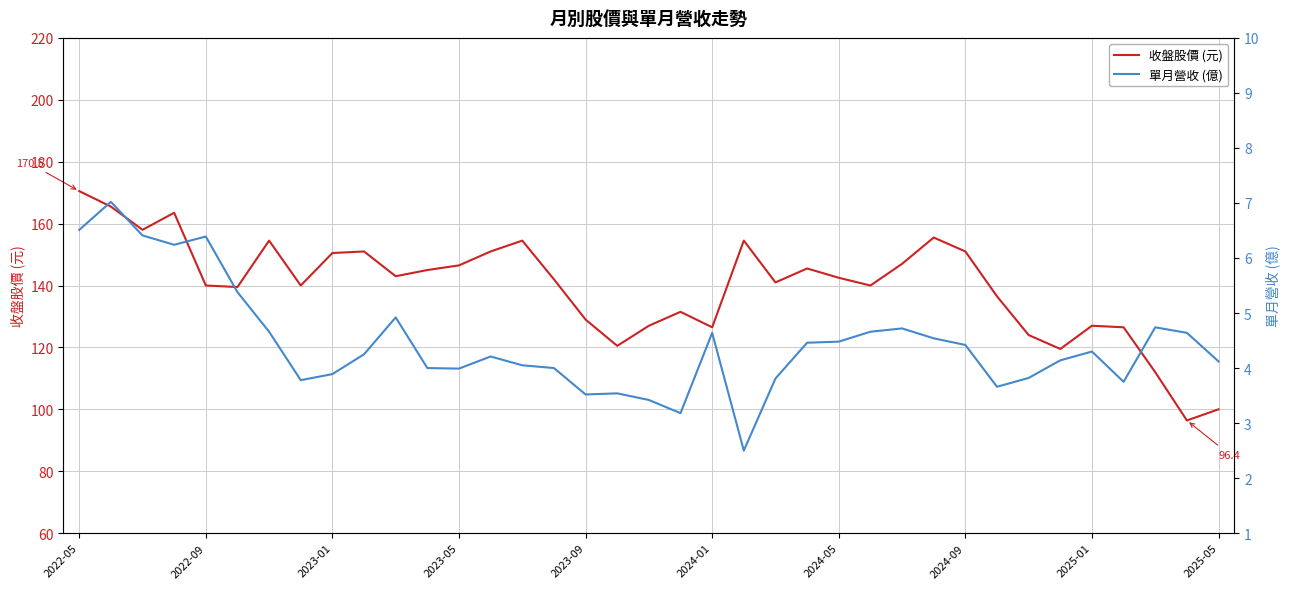

What is the difference between the 單月營收 (億) values at 11 and 22?

0.2